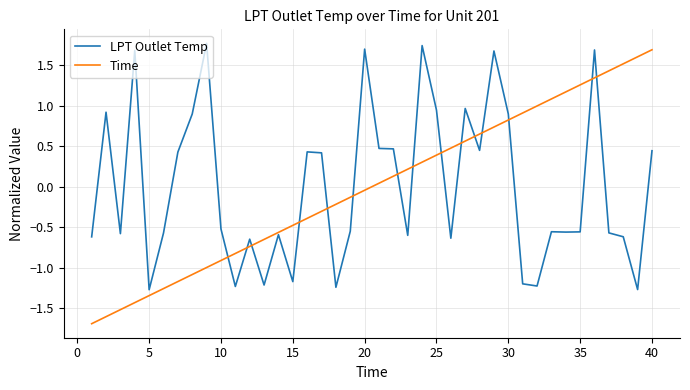

Which series has the largest range (max minus min)?

Time